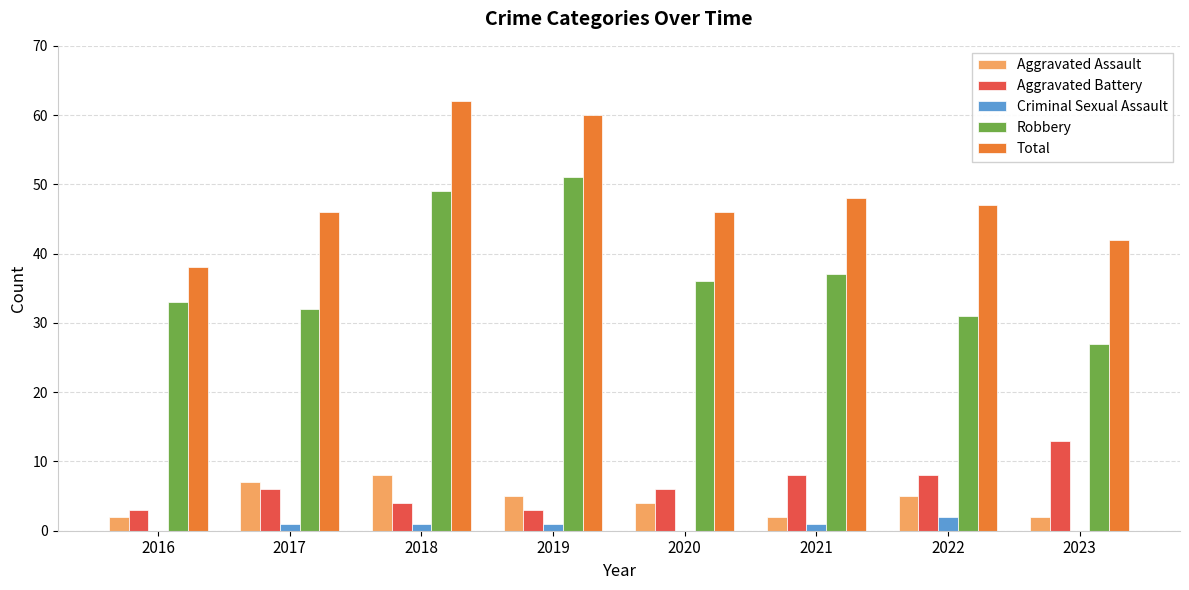

Count the number of categories in the chart.

8